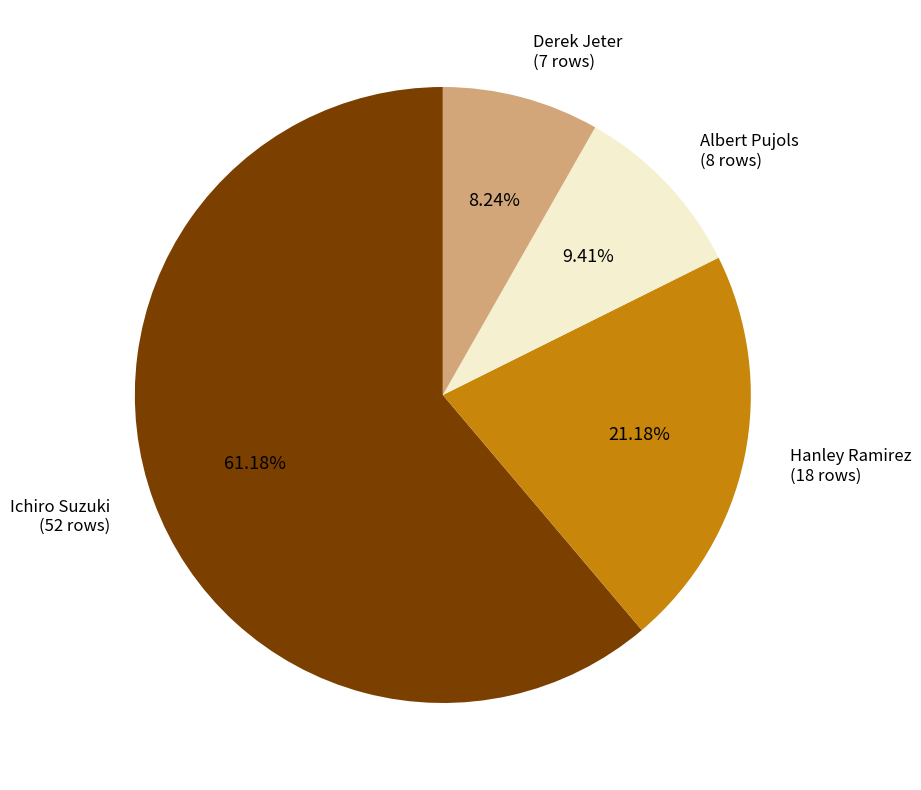

Which has a higher value, Hanley Ramirez or Albert Pujols?

Hanley Ramirez